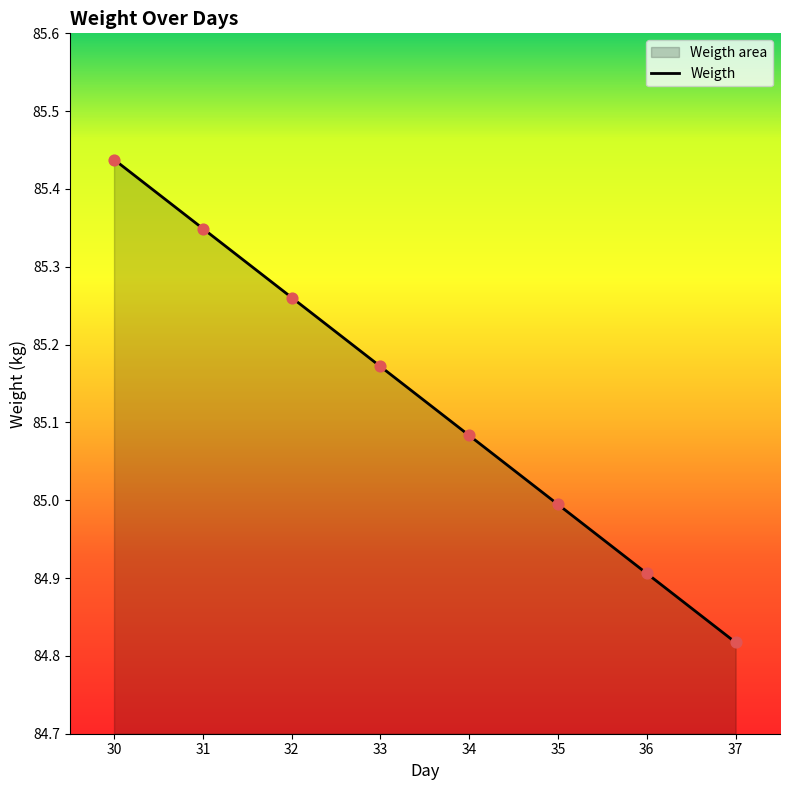

What is the ratio of the value at 34 to the value at 35?

1.0